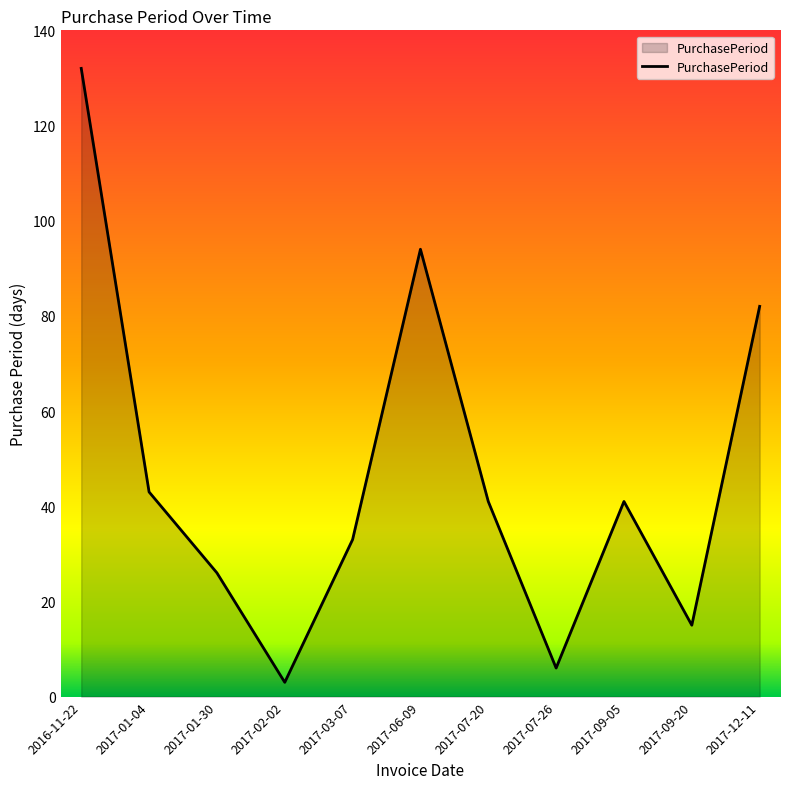

The chart shows a value of 41 at 2017-09-05. True or false?

True